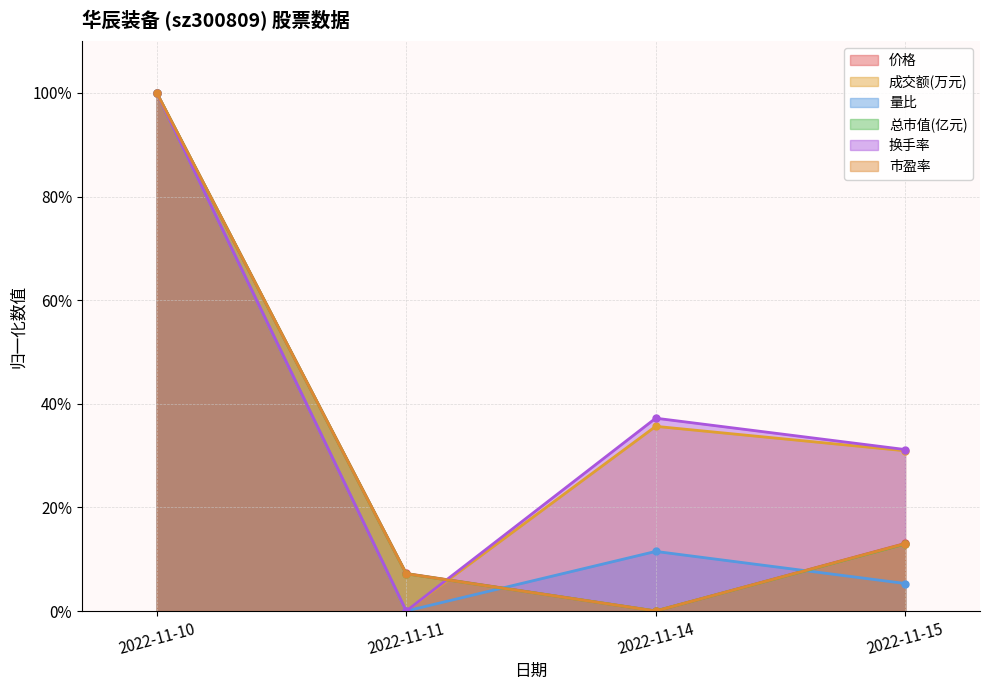

What is the value of the 成交额(万元) point at the 1st from the left?

1.0